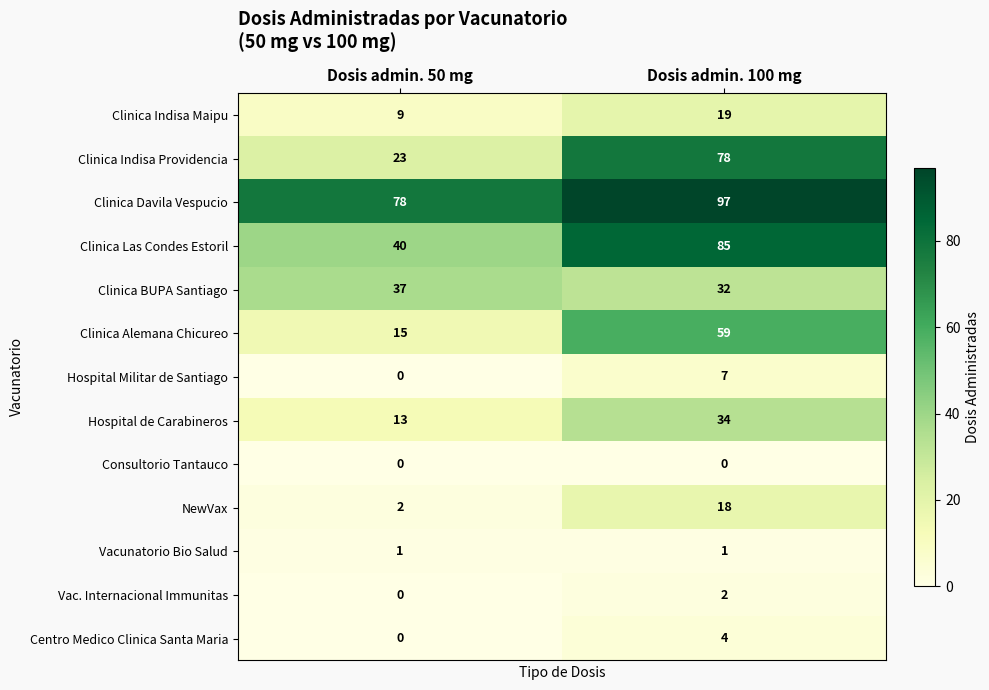

How many data points in Clinica Alemana Chicureo are less than 59?

1